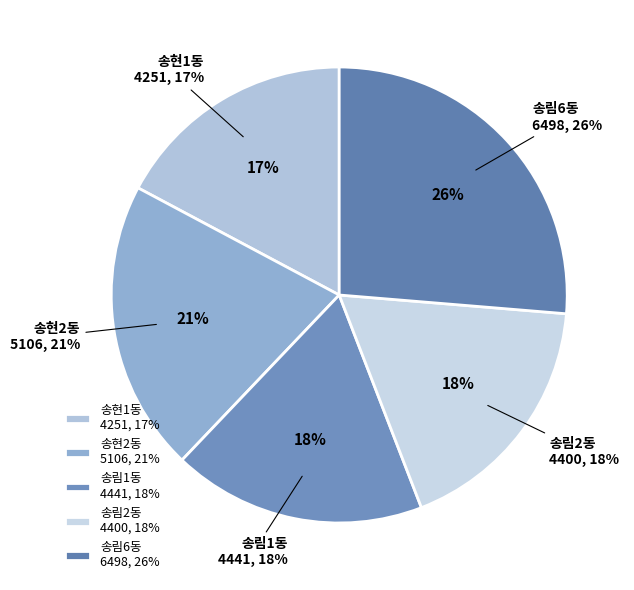

What is the ratio of the value at 송림1동 to the value at 송현2동?

0.9